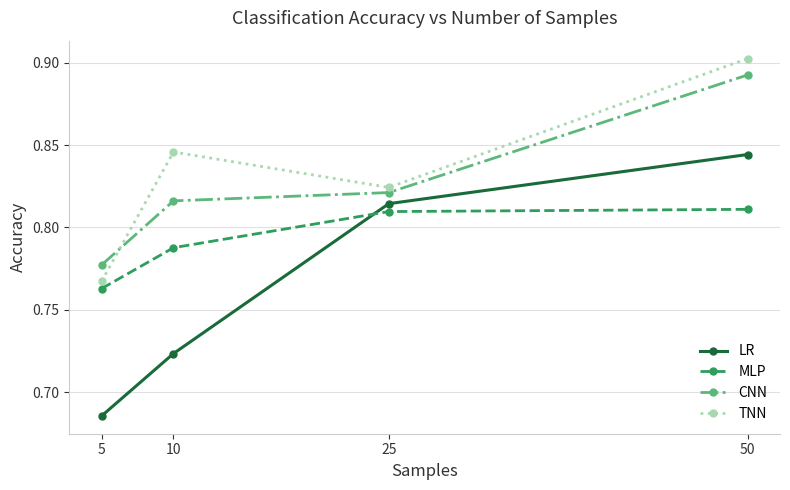

True or false: MLP and TNN cross at least once.

False